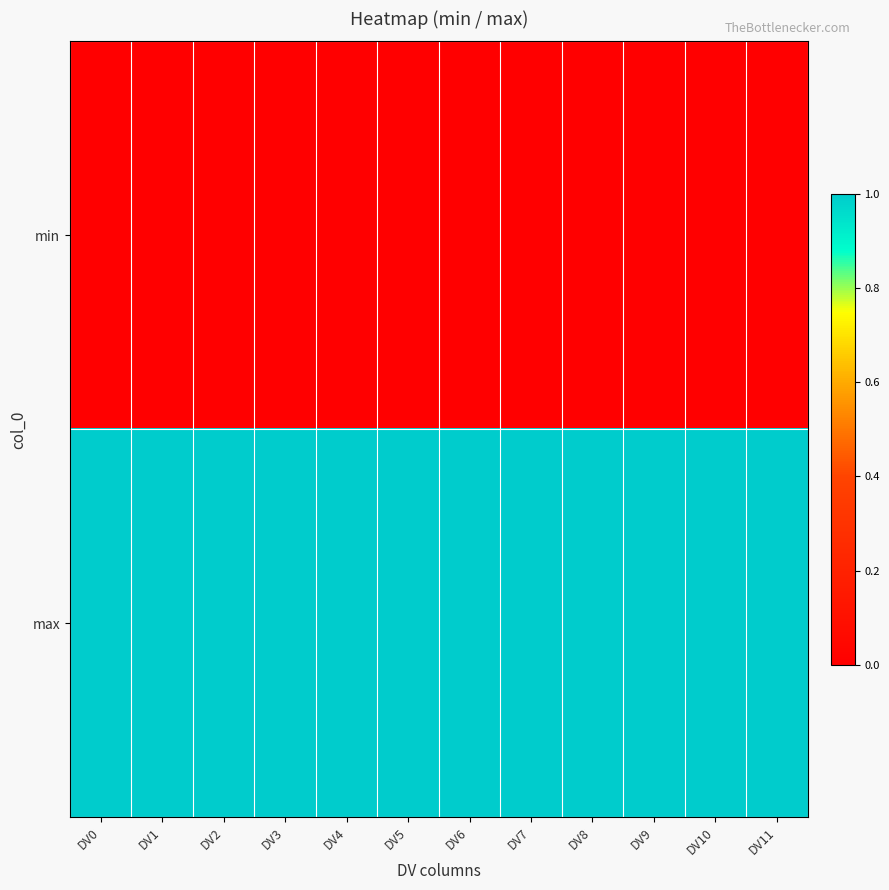

What is the total value across all series at DV2?

1